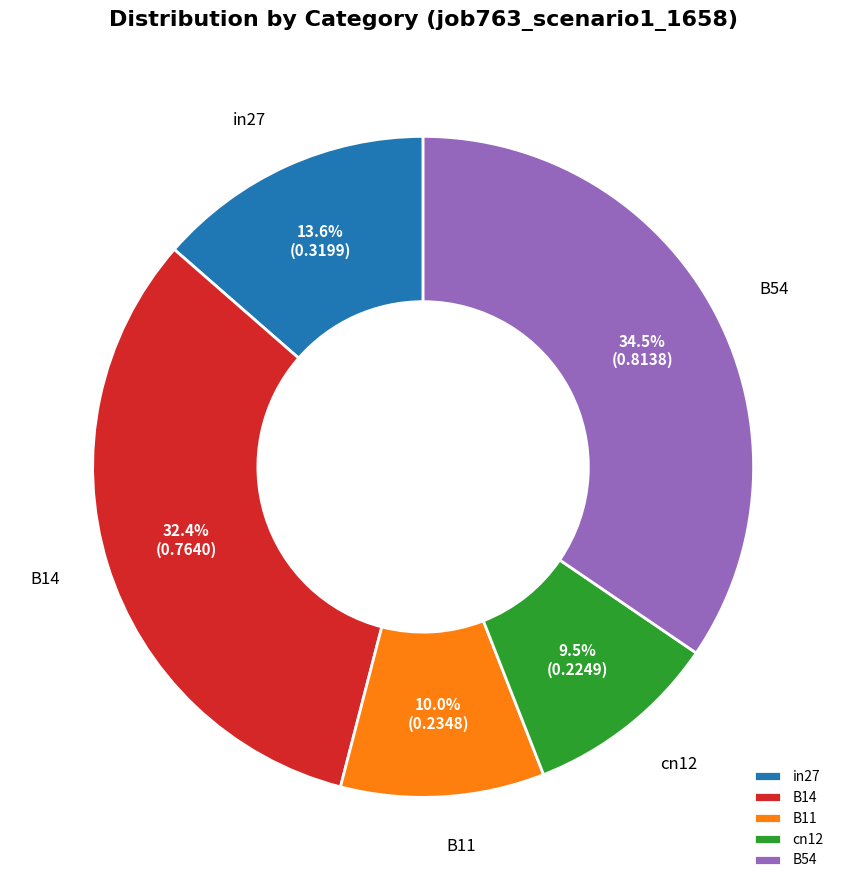

Does any single category account for the majority?

No